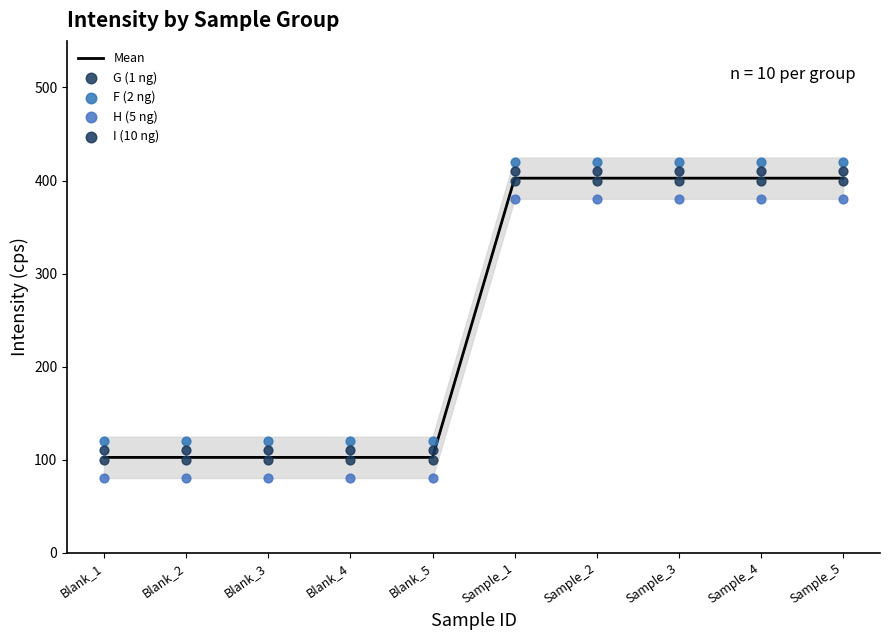

Which series contains the lowest Y value?

H (5 ng)